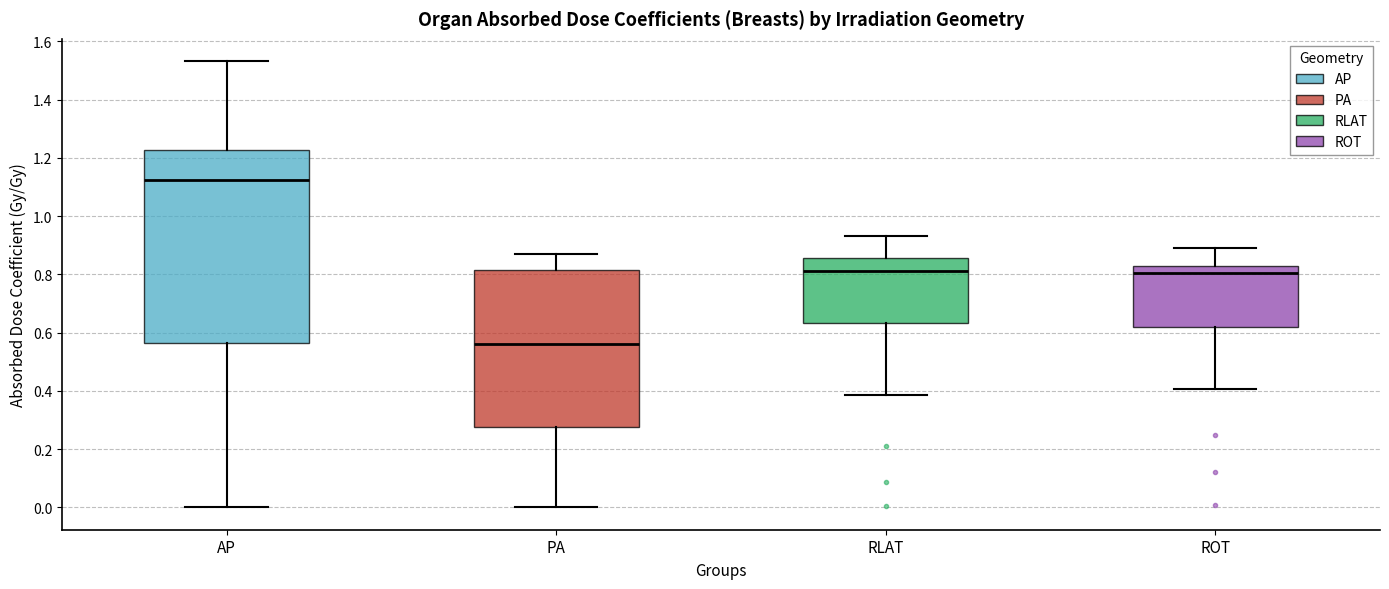

Reading left to right, read every box against the y-axis: the position of its median line, the range the box covers, and the ends of its whiskers. The values are not printed on the chart, so give them approximately, as read against the axis.

AP: median 1.12, box 0.56 to 1.22, whiskers 0.00 to 1.54
PA: median 0.56, box 0.28 to 0.82, whiskers 0.00 to 0.86
RLAT: median 0.80, box 0.64 to 0.86, whiskers 0.38 to 0.94
ROT: median 0.80, box 0.62 to 0.82, whiskers 0.40 to 0.90